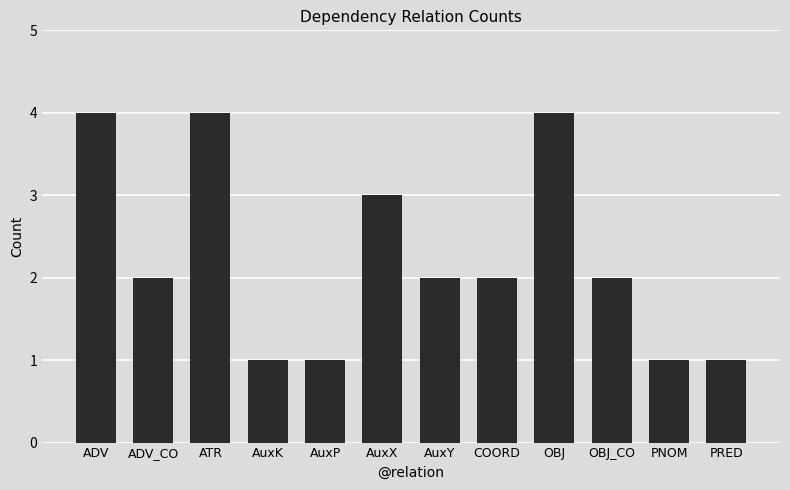

How many data points does each series have?

12